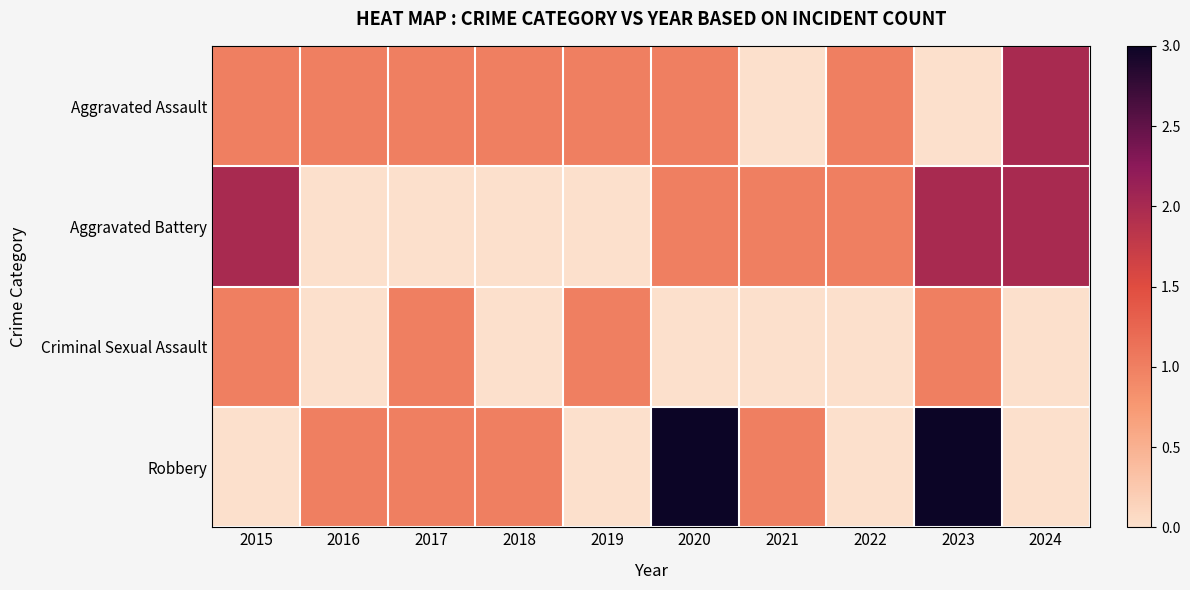

What is the greatest value displayed?

3